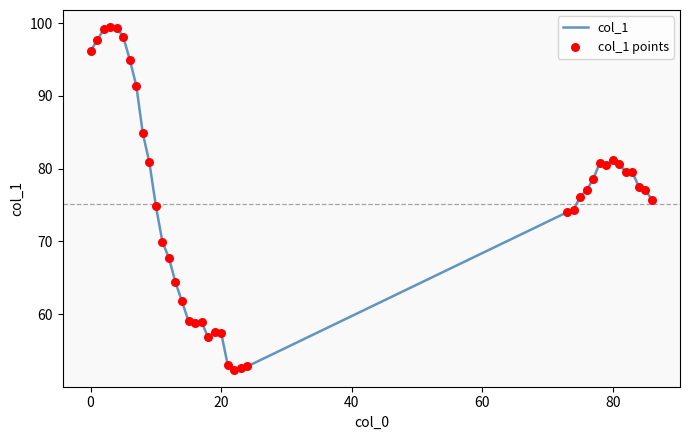

What is the greatest value displayed?

99.5